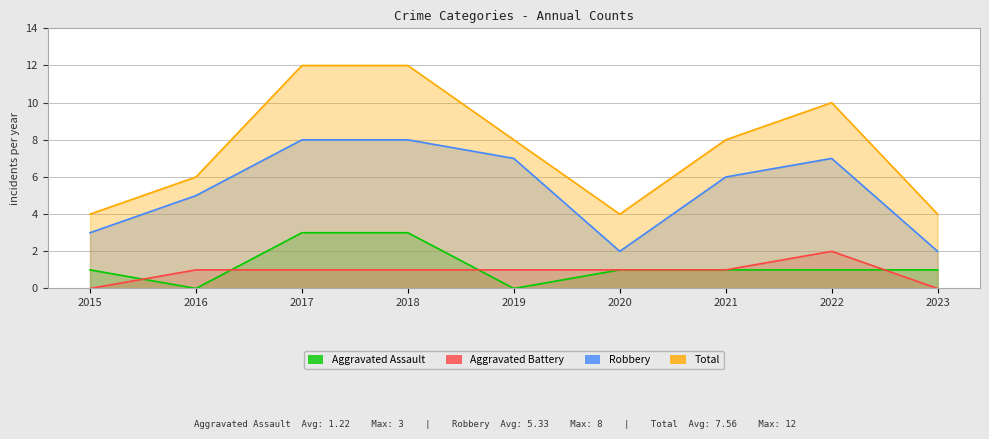

Which series has the largest total across all categories?

Total